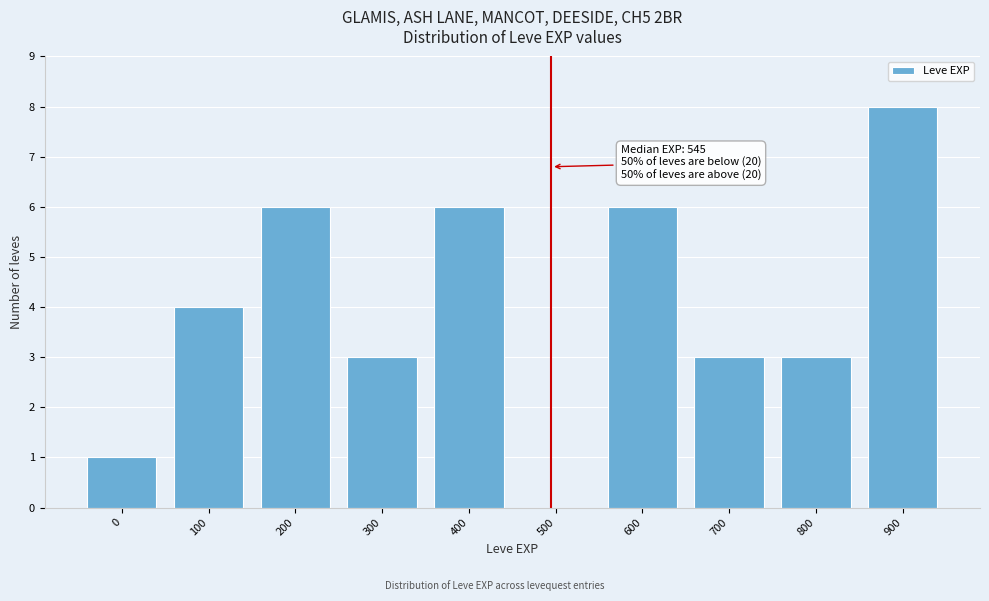

True or false: the data shows 3 at 900.

False